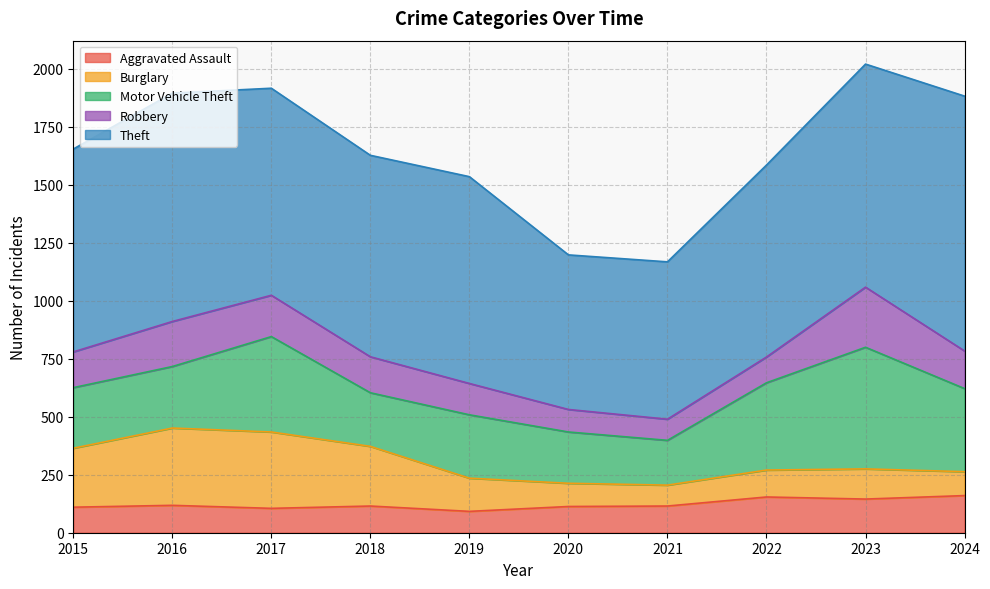

Reading left to right, list all the values displayed in this chart.

Aggravated Assault: 2015=110	2016=118	2017=105	2018=115	2019=92	2020=113	2021=115	2022=154	2023=145	2024=160
Burglary: 2015=254	2016=333	2017=329	2018=257	2019=143	2020=100	2021=90	2022=116	2023=130	2024=103
Motor Vehicle Theft: 2015=261	2016=265	2017=411	2018=231	2019=273	2020=221	2021=193	2022=376	2023=524	2024=358
Robbery: 2015=154	2016=194	2017=178	2018=155	2019=135	2020=97	2021=91	2022=111	2023=259	2024=162
Theft: 2015=874	2016=984	2017=892	2018=868	2019=891	2020=666	2021=678	2022=827	2023=961	2024=1098